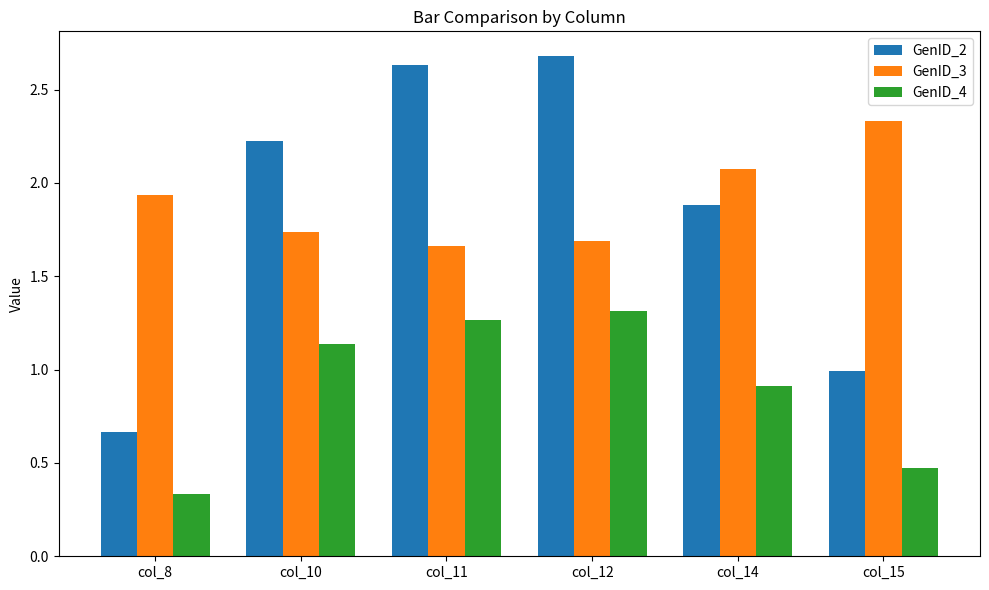

What is the greatest value displayed?

2.7